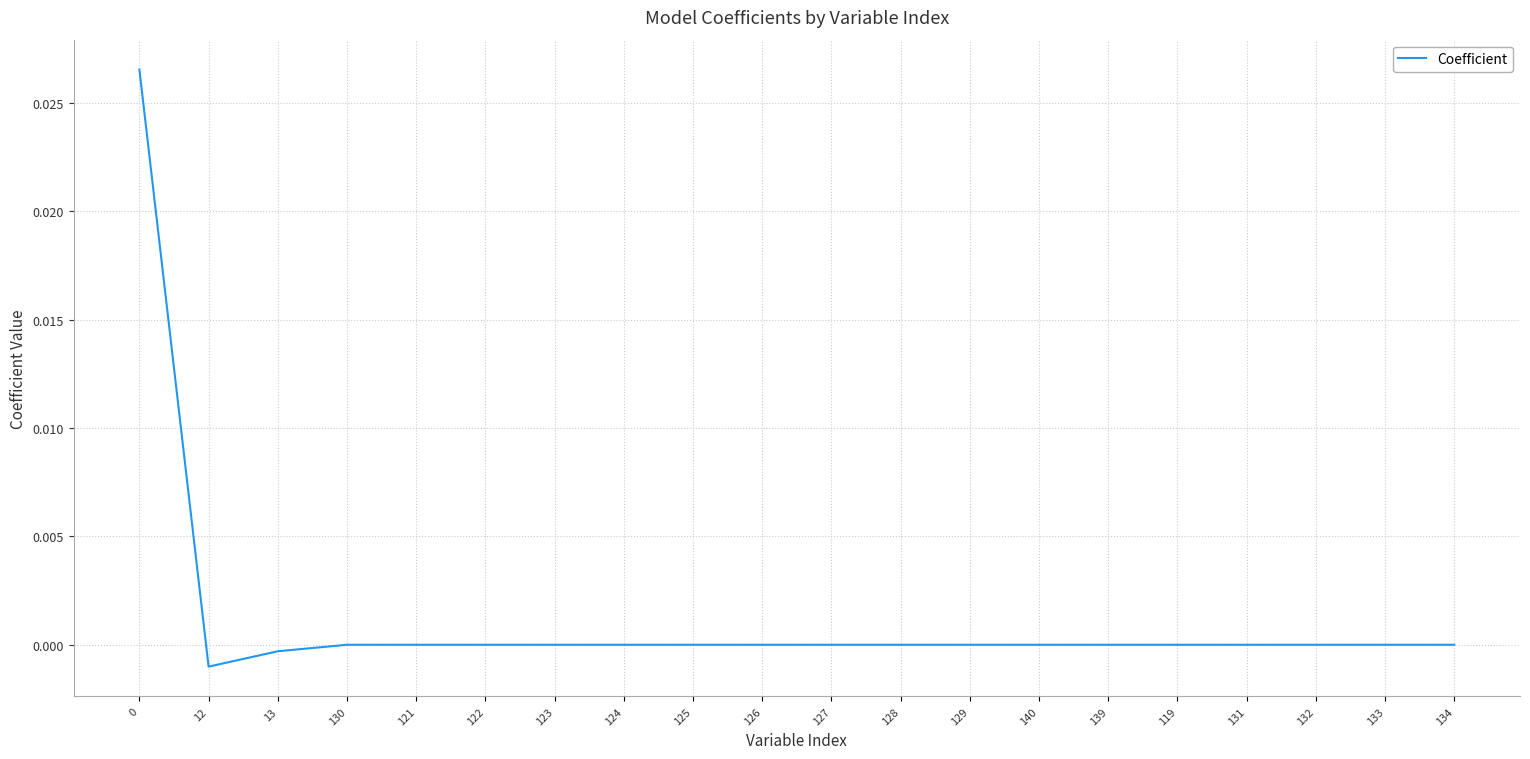

How many categories are shown in the chart?

20